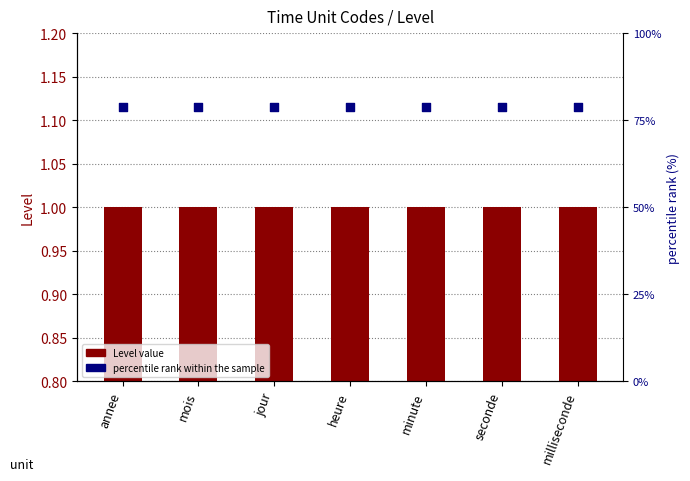

What is the total value across all series at seconde?

2.2